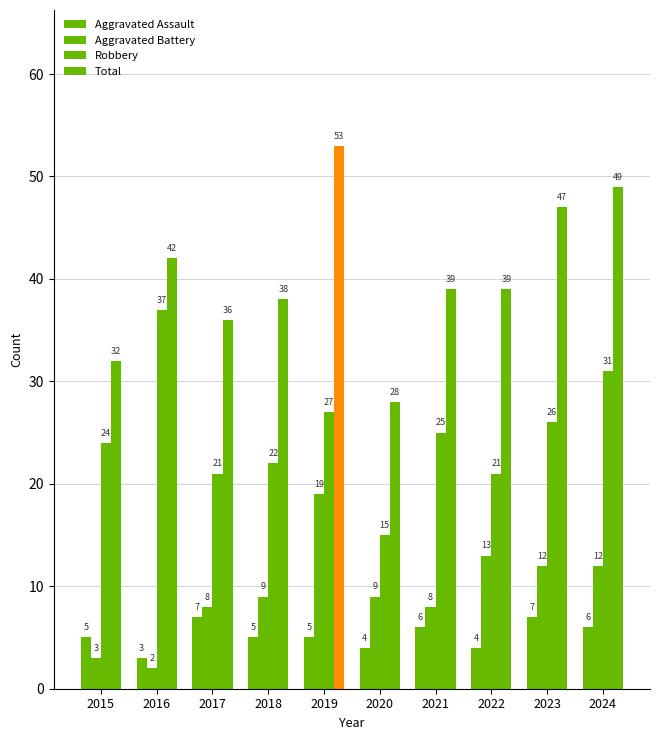

How many bars are there in total?

40